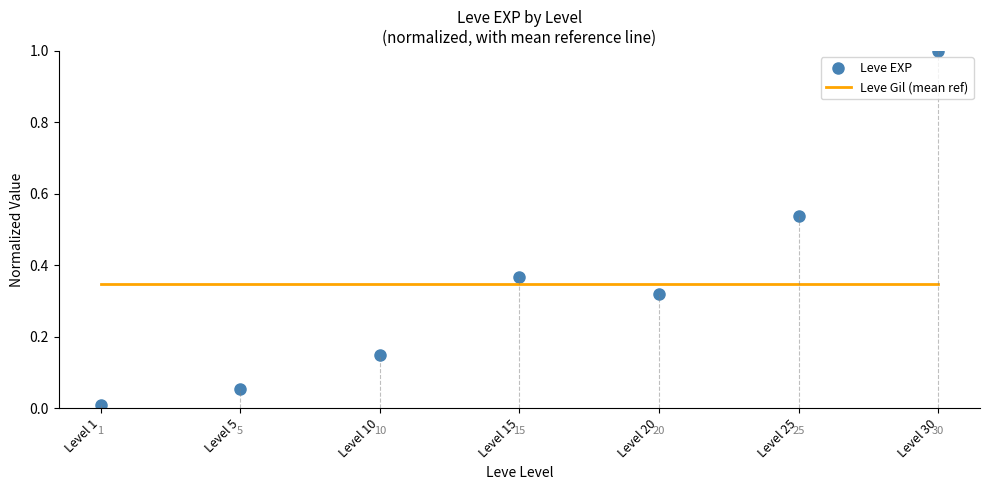

Reading right to left, extract all data points from this chart.

Leve EXP: 1.0	0.5	0.3	0.4	0.1	0.1	0.0
Leve Gil (mean ref): 0.3	0.3	0.3	0.3	0.3	0.3	0.3